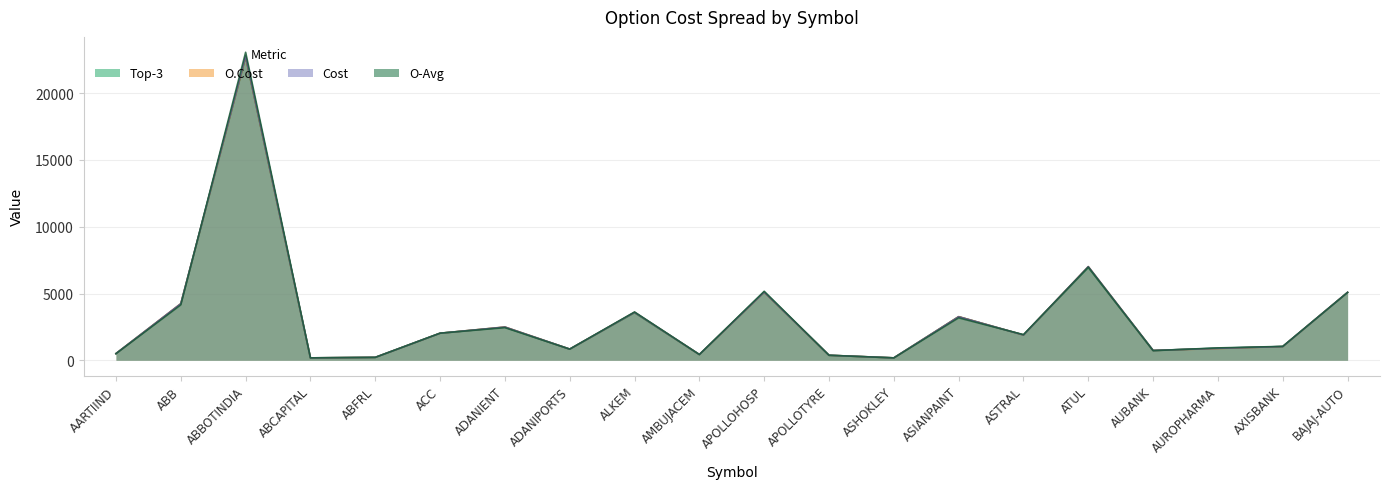

The O.Cost series shows 450.1 at AUROPHARMA. True or false?

False